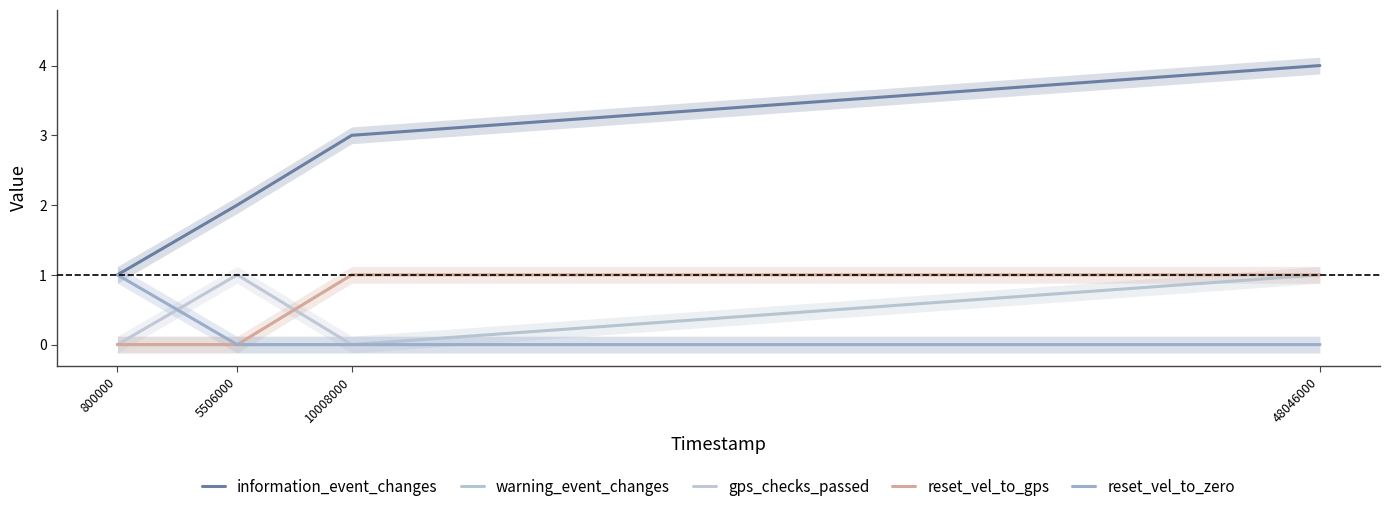

What is the difference between the maximum and minimum values in the reset_vel_to_gps series?

1